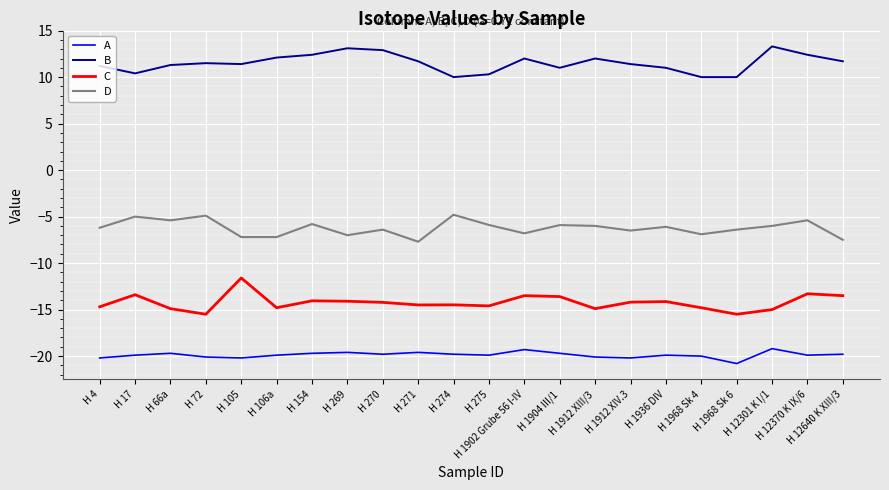

At which label does D first exceed -6?

H 17